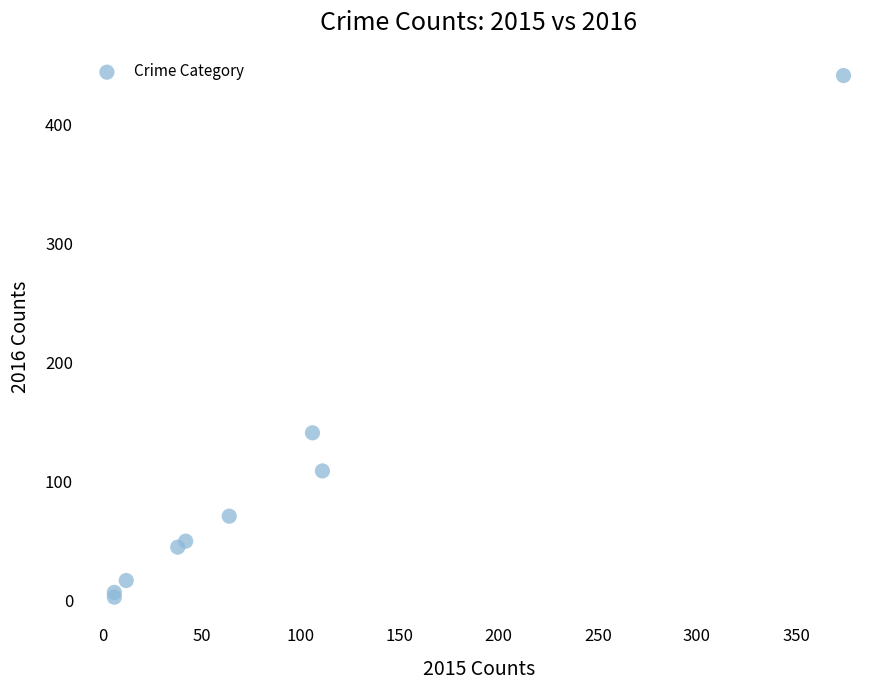

What Y value in the scatter plot is closest to 222?

141